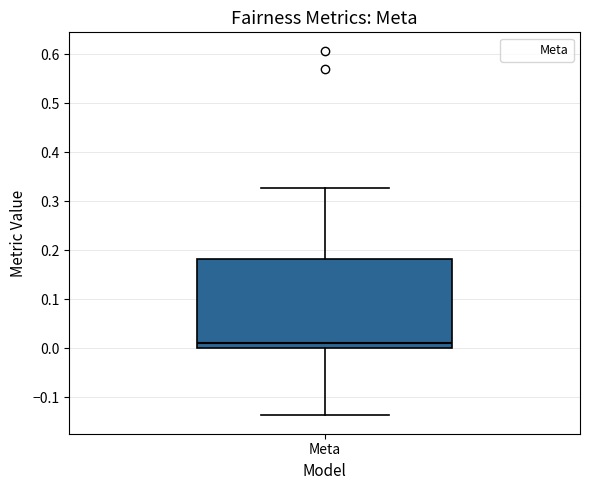

Transcribe this box plot: give where the median line is, the range the box spans, and where the two whiskers end, as read against the y-axis. The values are not printed on the chart, so give them approximately, as read against the axis.

median 0.01, box 0.00 to 0.18, whiskers -0.14 to 0.33